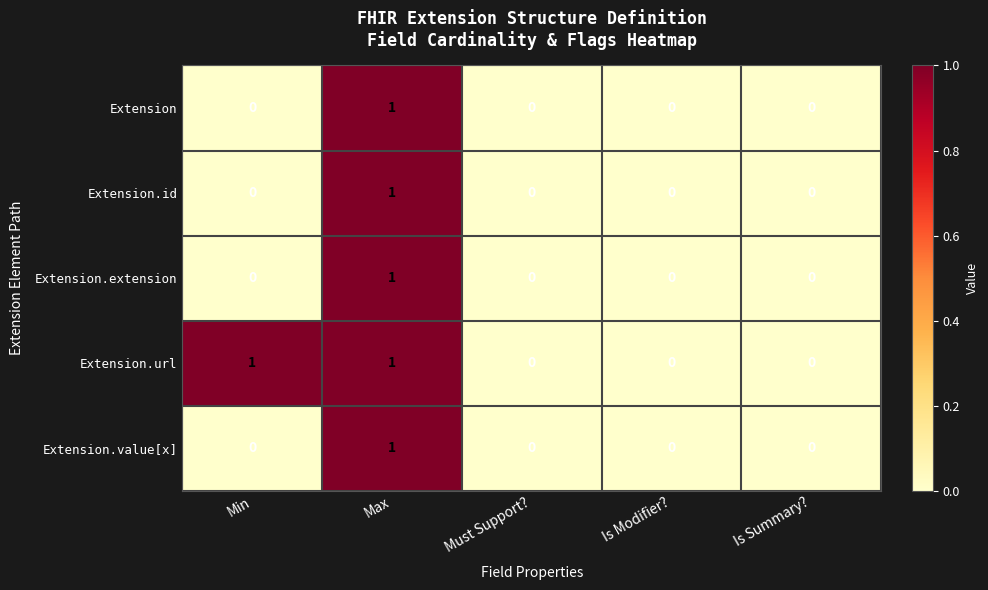

Is it true that Extension.url equals 1 at Min?

True